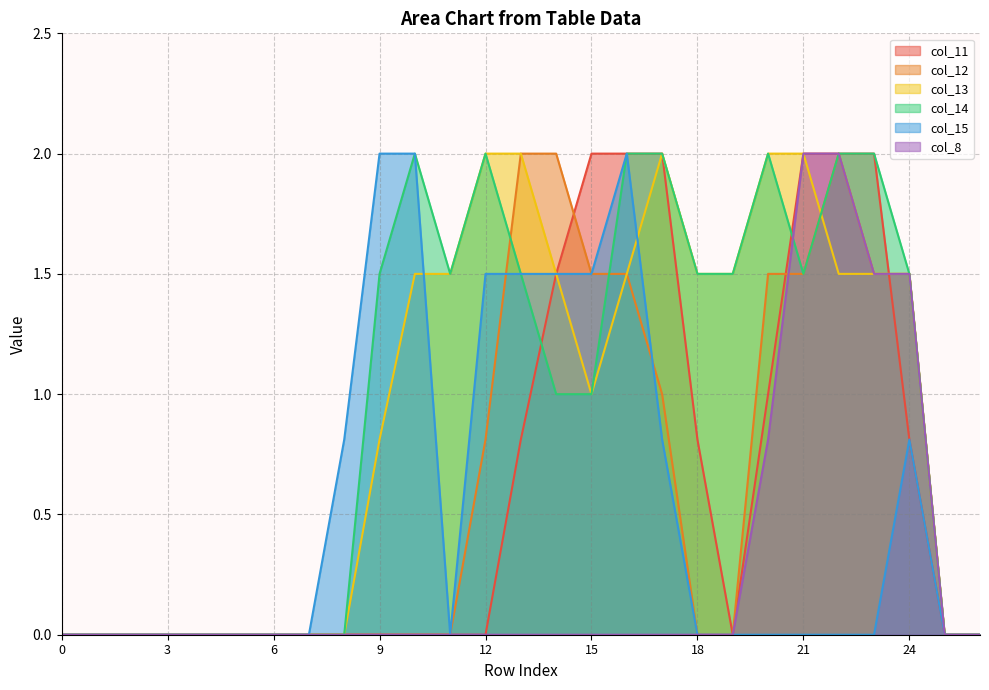

Which series has the widest spread of values?

col_11